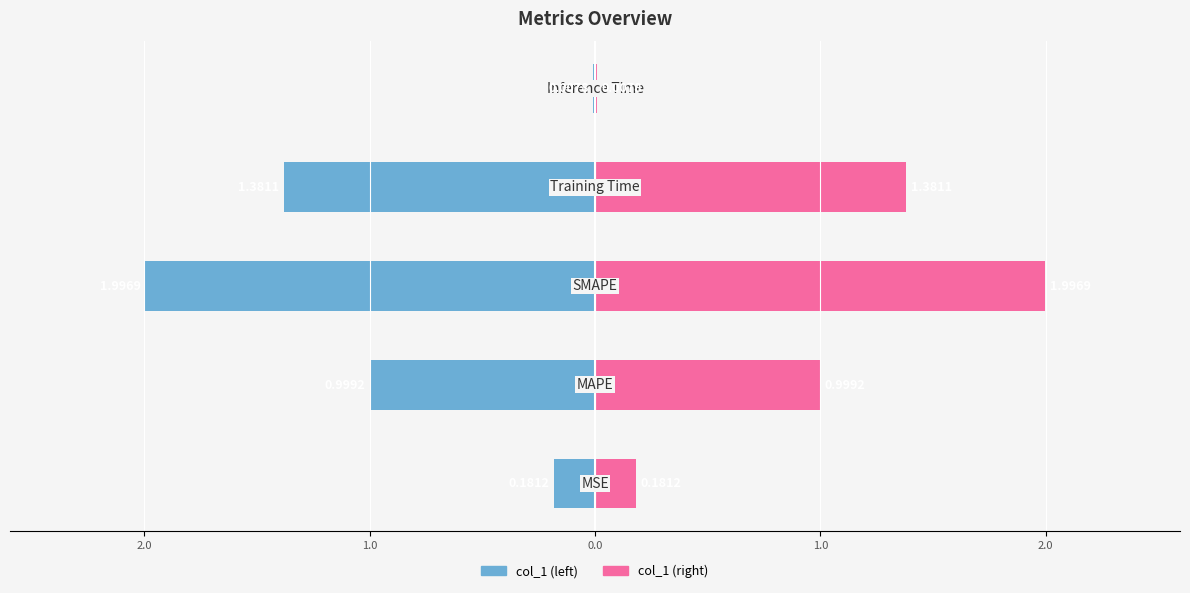

What is the difference between the second highest and second lowest values in the col_1 (left) series?

1.2